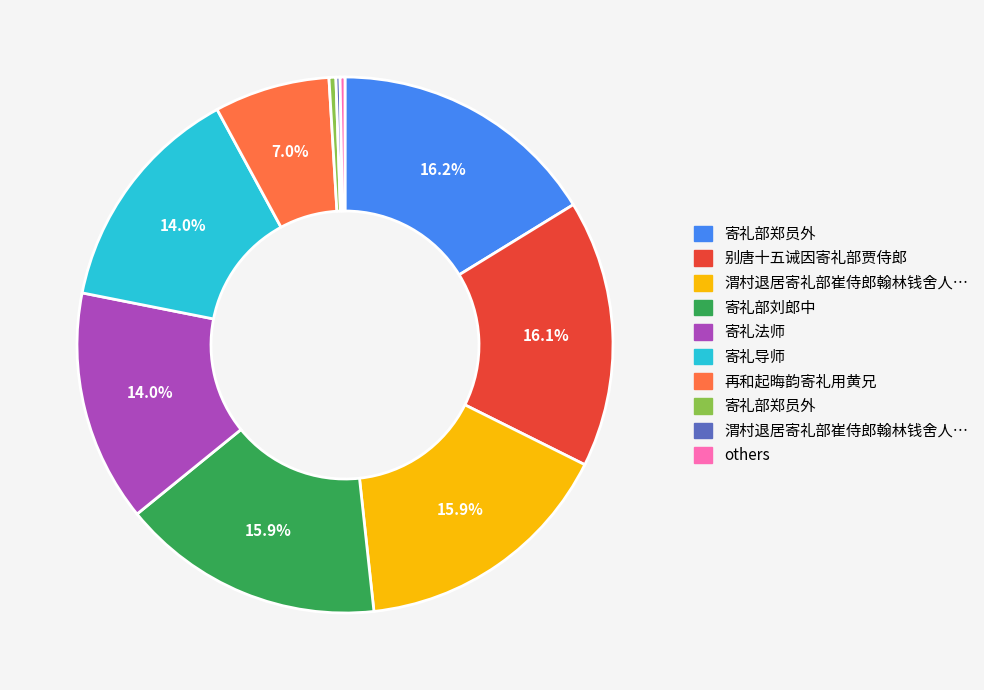

Is there a majority slice in this chart?

No